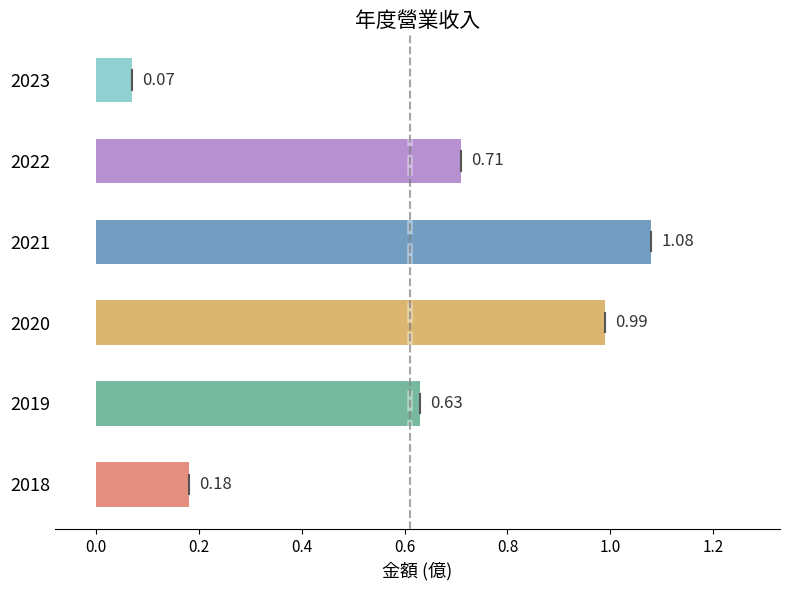

How many distinct data groups are displayed?

1